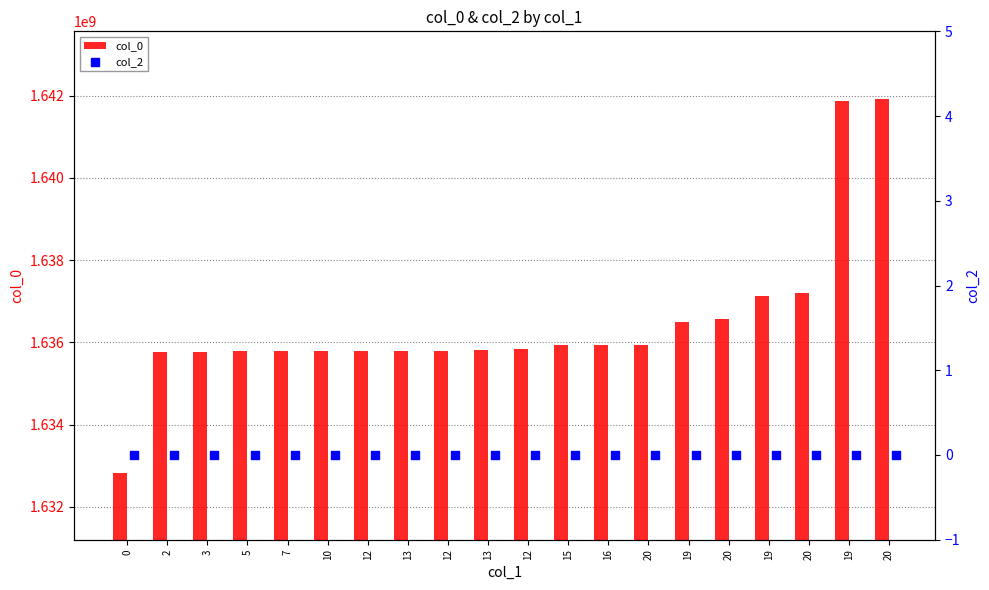

At which category is the sum across all series the highest?

20